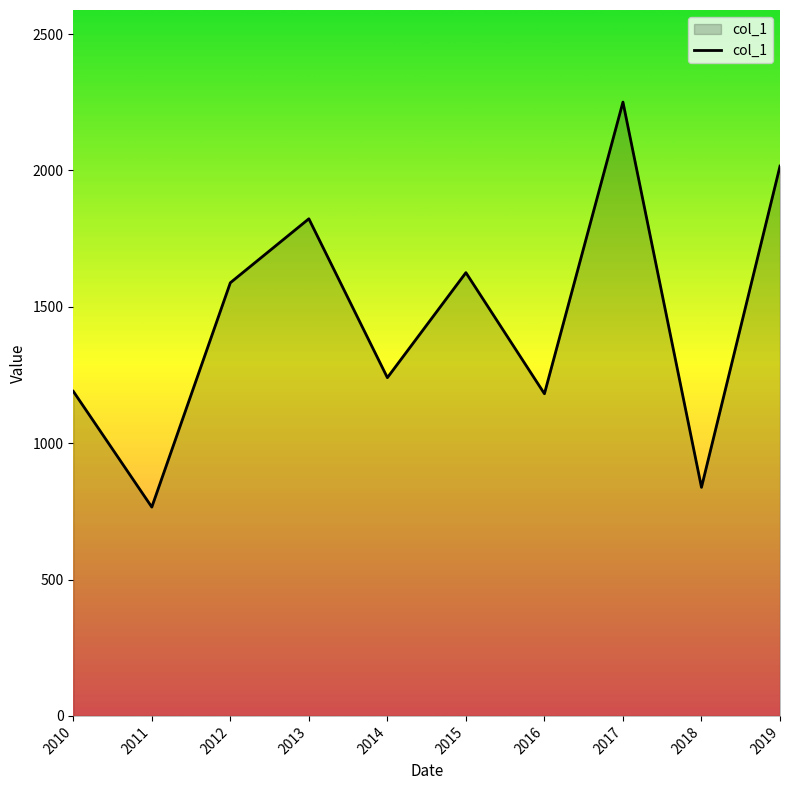

Which label corresponds to the smallest value in the chart?

2011